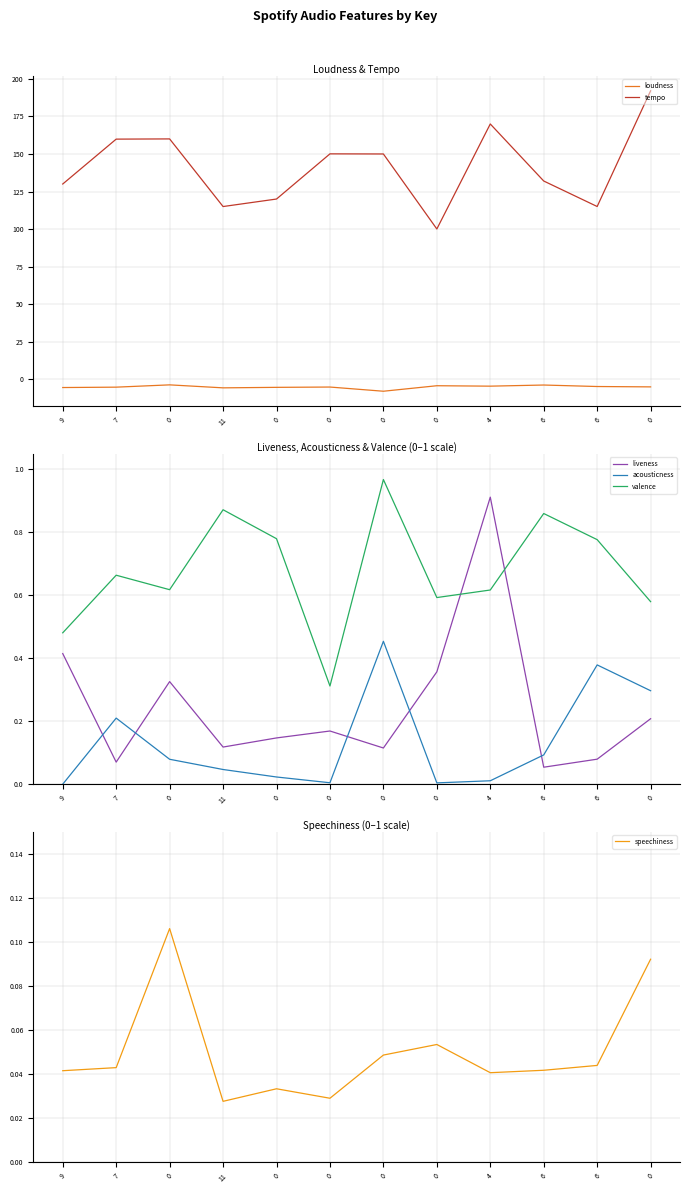

Reading left to right, transcribe all the data shown in this chart.

loudness: -5.6	-5.3	-3.8	-5.8	-5.5	-5.3	-8.0	-4.4	-4.7	-3.9	-4.9	-5.1
tempo: 130.0	159.9	160.0	115.0	120.0	150.1	150.0	100.0	170.0	132.0	115.0	192.1
liveness: 0.4	0.1	0.3	0.1	0.1	0.2	0.1	0.4	0.9	0.1	0.1	0.2
acousticness: 0.0	0.2	0.1	0.0	0.0	0.0	0.5	0.0	0.0	0.1	0.4	0.3
valence: 0.5	0.7	0.6	0.9	0.8	0.3	1.0	0.6	0.6	0.9	0.8	0.6
speechiness: 0.0	0.0	0.1	0.0	0.0	0.0	0.0	0.1	0.0	0.0	0.0	0.1